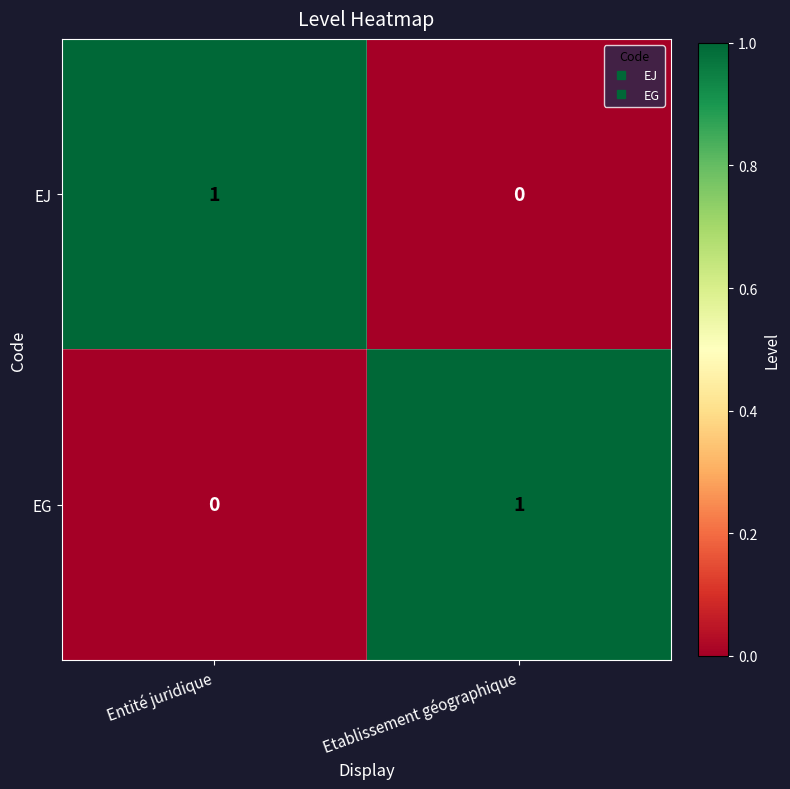

Reading left to right, transcribe all the data shown in this chart.

EJ: 1	0
EG: 0	1